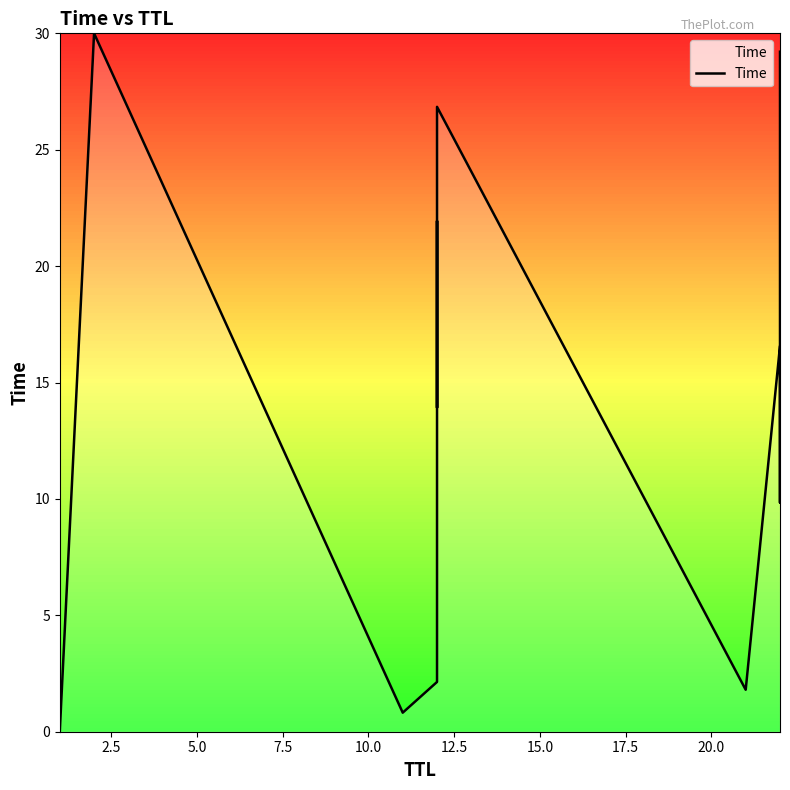

What is the value of the 3rd point from the left?

0.8